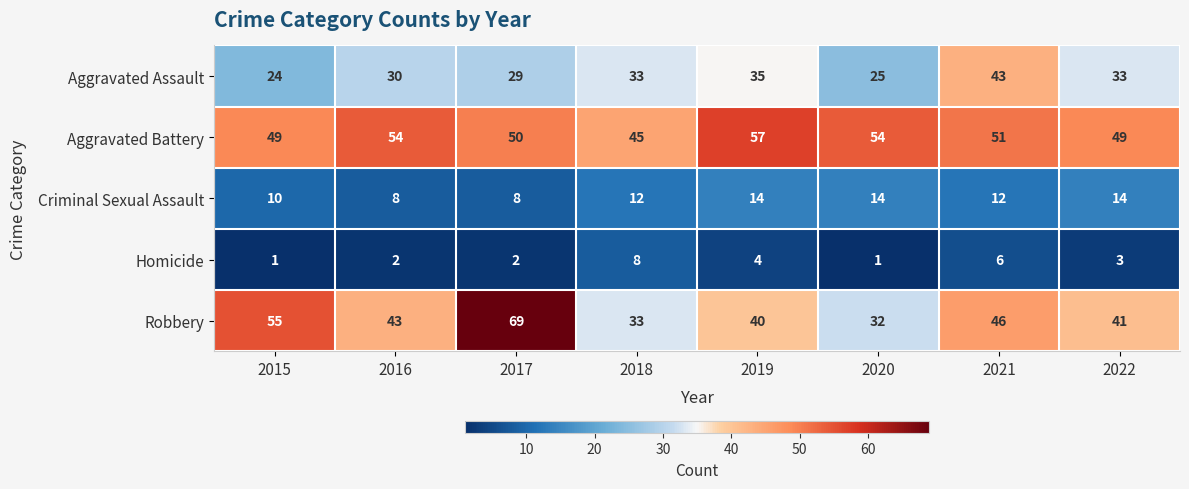

Count the number of data series in this chart.

5